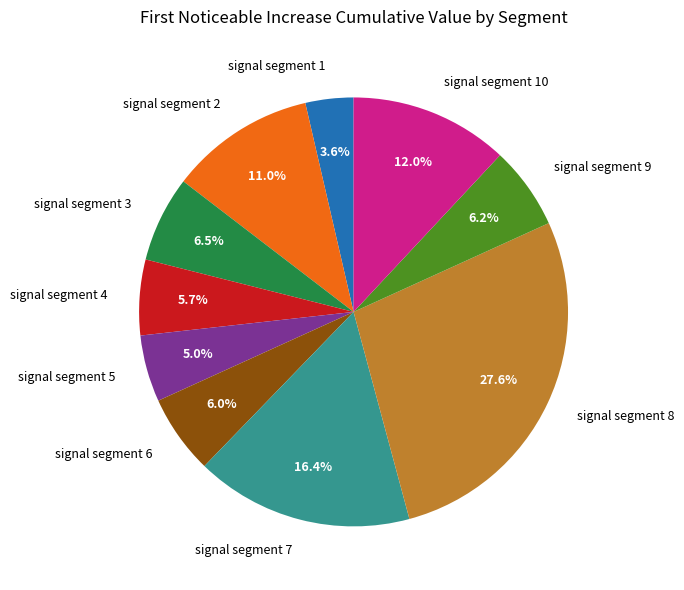

To the nearest percent, what is the combined percentage of signal segment 6 and signal segment 3?

12%